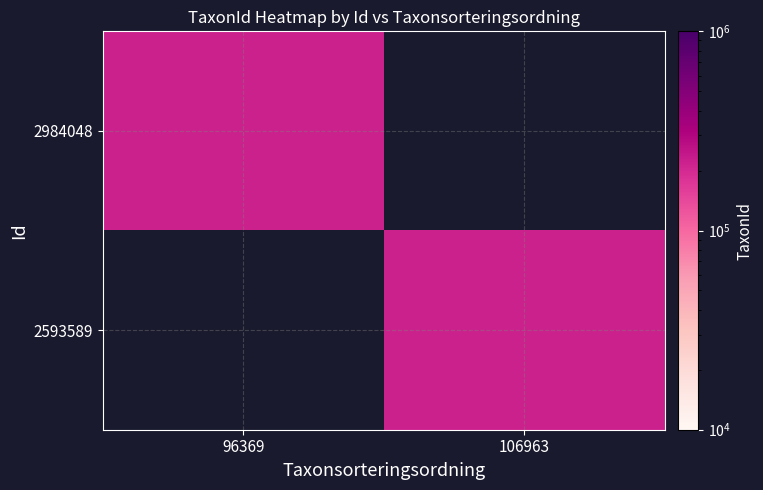

Rank the series by their average value, from lowest to highest.

2984048, 2593589